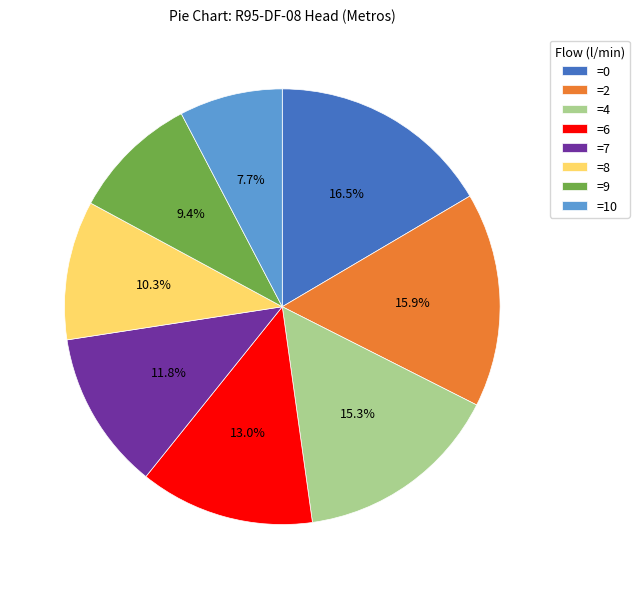

Does =2 account for over 50% of the chart?

No